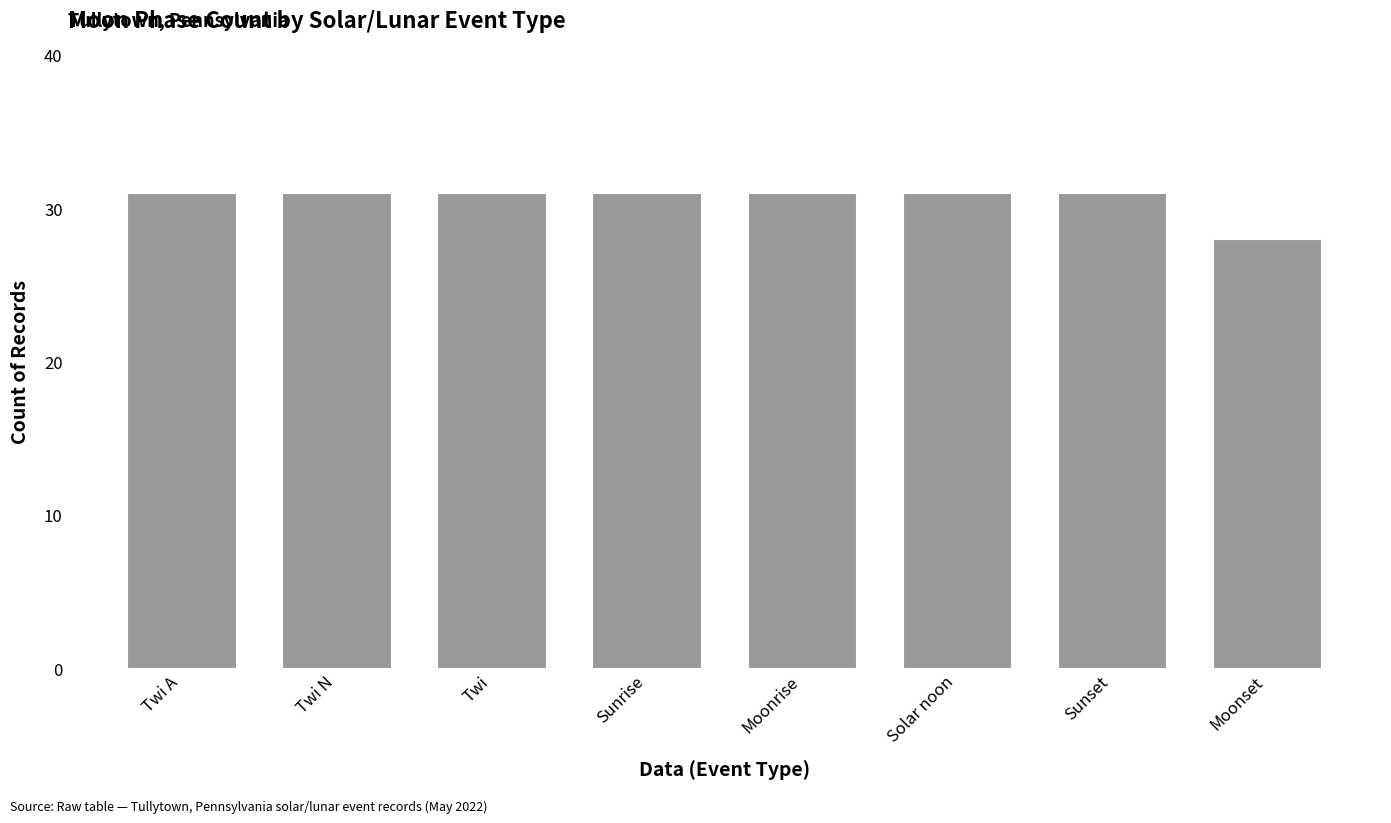

Which has a higher value, Solar noon or Moonset?

Solar noon